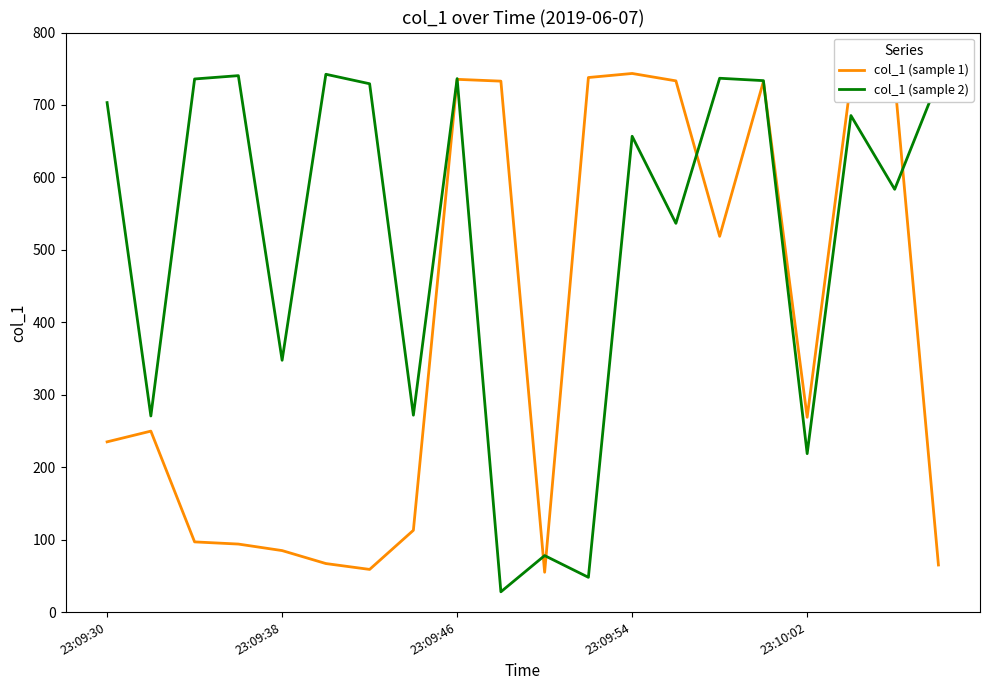

List the series in order of their overall mean, lowest first.

col_1 (sample 1), col_1 (sample 2)